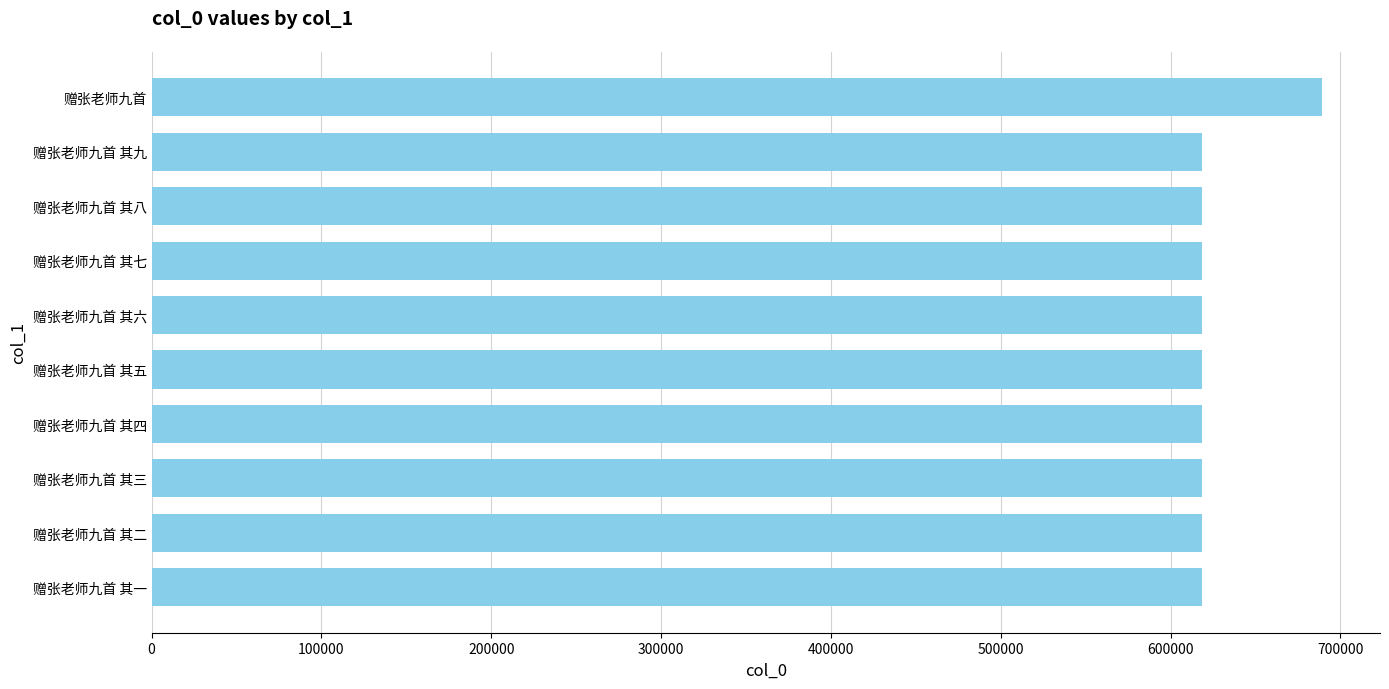

Approximately how many times larger is the value at 赠张老师九首 其七 compared to 赠张老师九首?

0.9